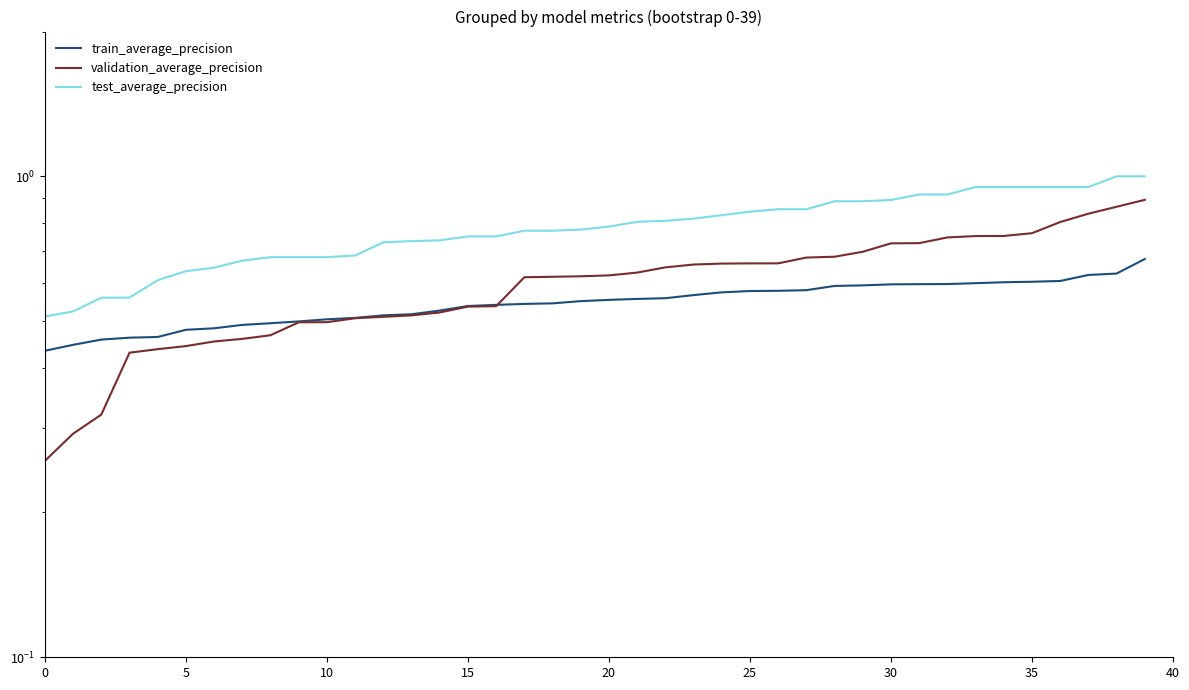

What is the sum of the test_average_precision values at 26 and 29?

1.7